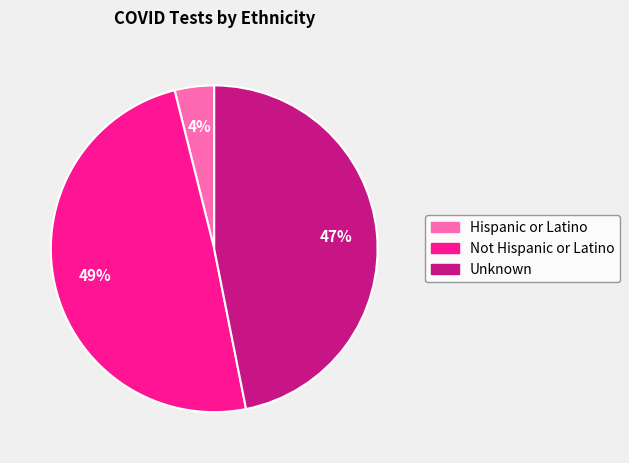

To the nearest percent, what percentage of the pie is Not Hispanic or Latino?

49%